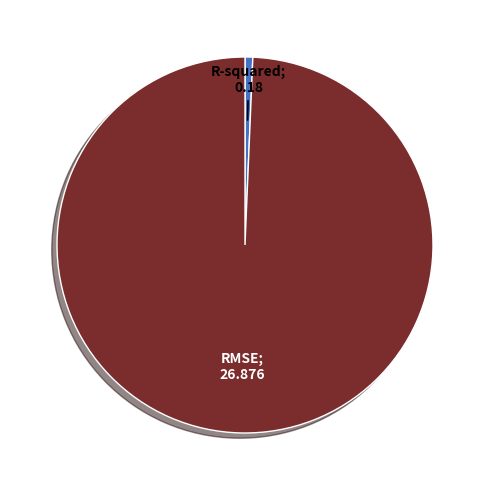

Is there any slice that represents more than half of the pie?

Yes